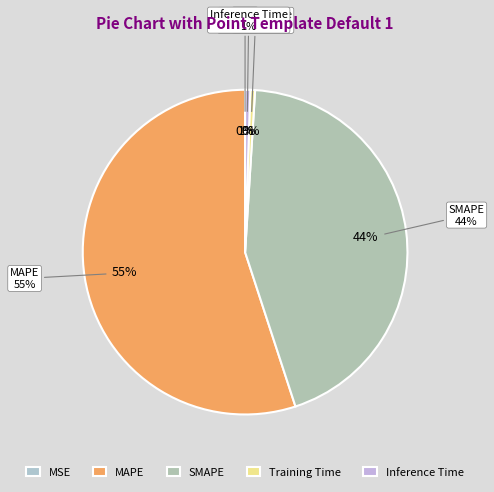

What is the change in value from MAPE to SMAPE?

-10.0